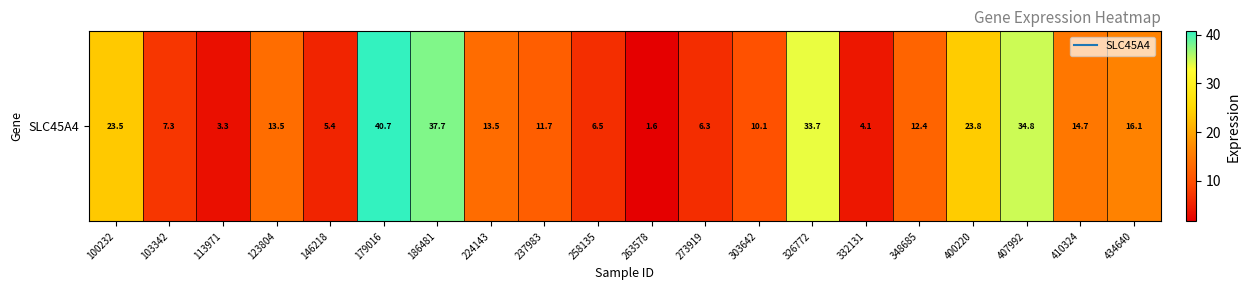

What is the change in value from 237983 to 410324?

+3.0